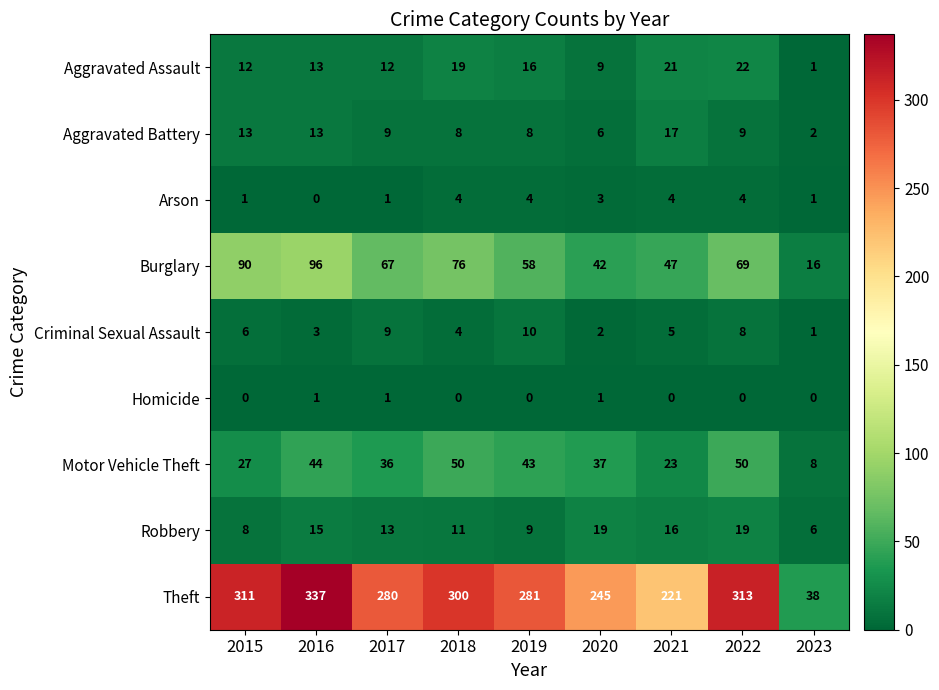

Read the Robbery value at 2021.

16